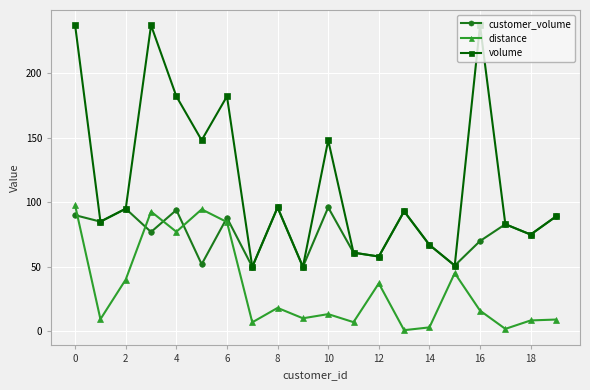

At how many categories does at least one series exceed 229?

3